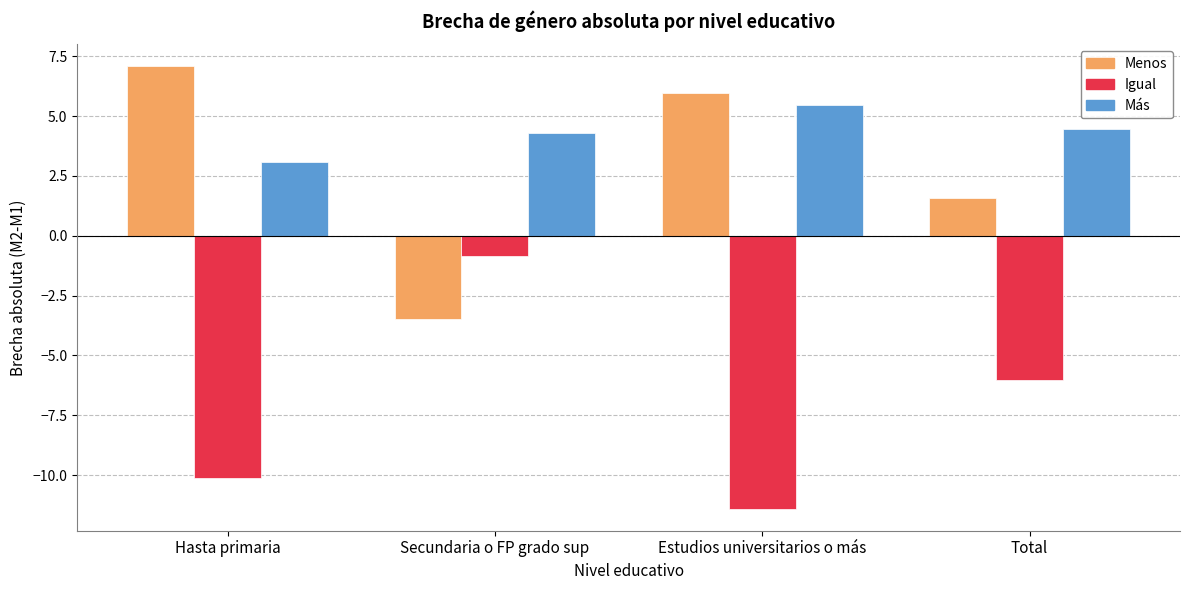

Rank the series by their maximum value, from lowest to highest.

Igual, Más, Menos